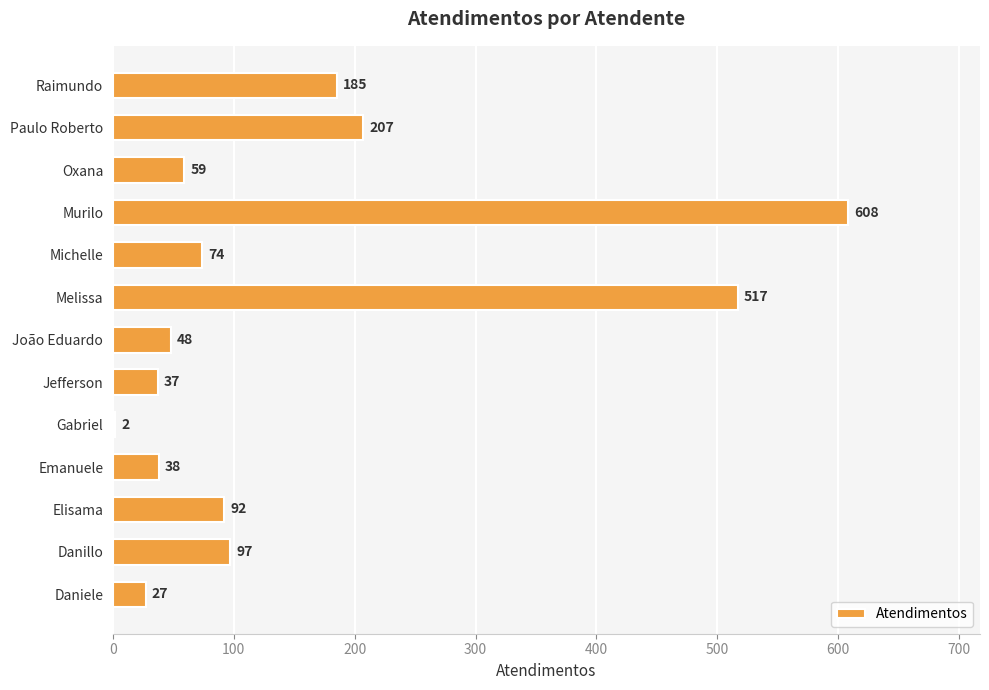

What is the maximum value shown in the chart?

608